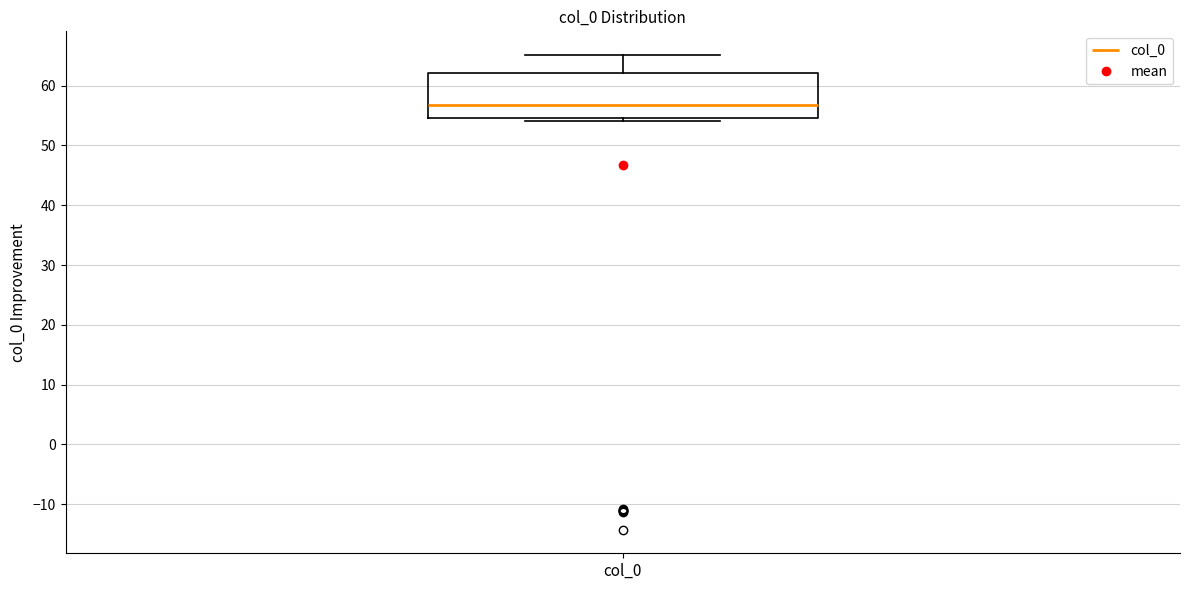

Read this box plot against the y-axis: the position of the median line, the range covered by the box, and the ends of both whiskers. The values are not printed on the chart, so give them approximately, as read against the axis.

median 57, box 55 to 62, whiskers 54 to 65